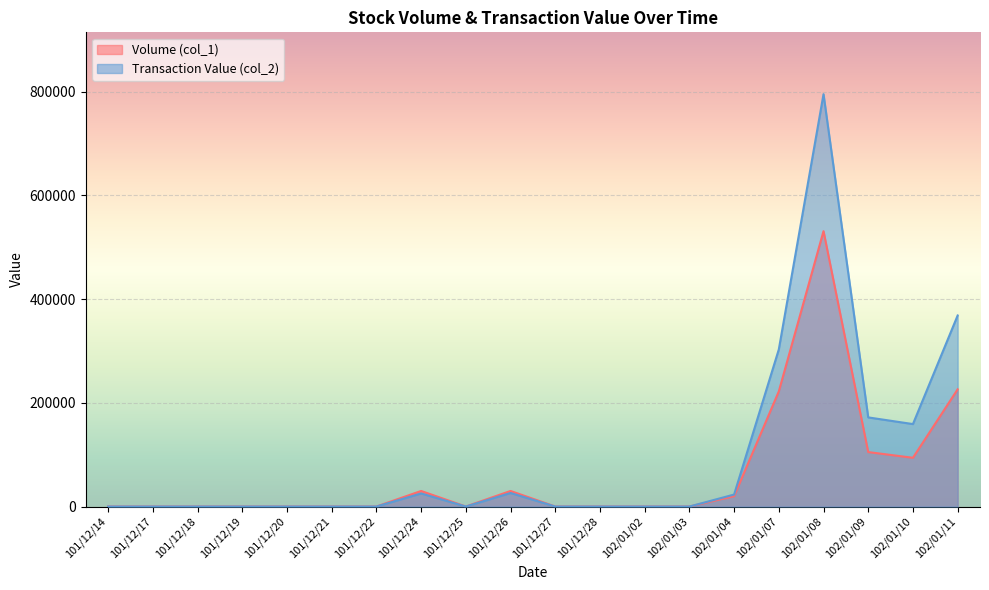

What is the spread (max minus min) of values at 102/01/10?

64990